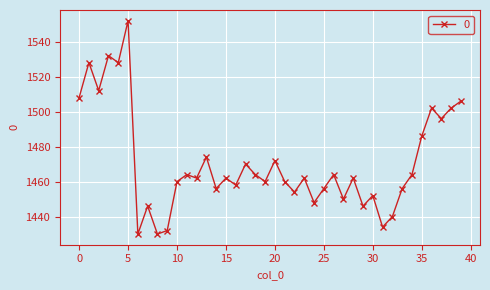

True or false: the data has more than 2 interior local peaks.

True